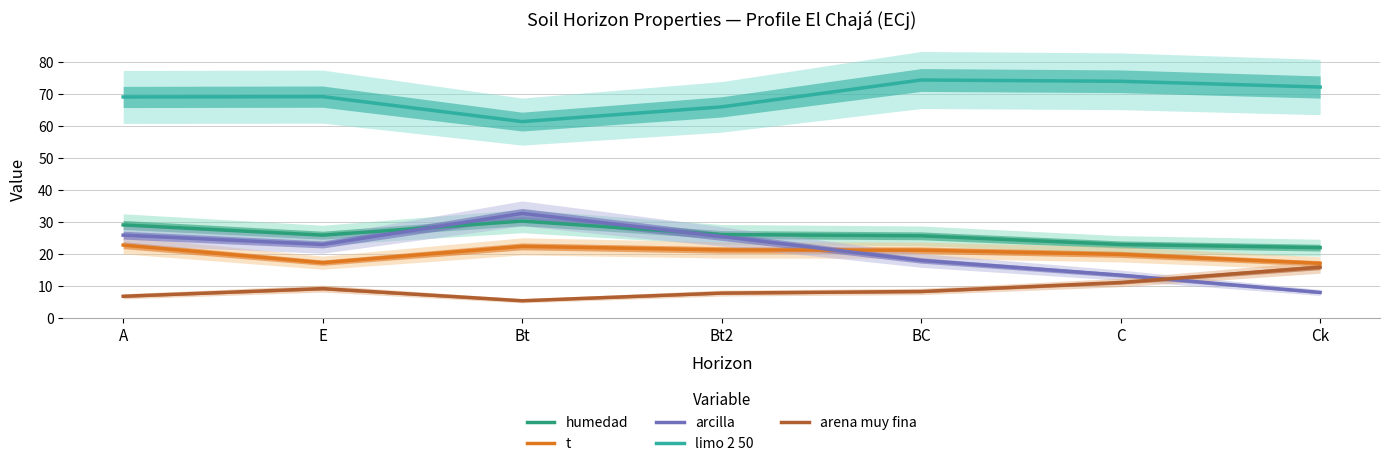

What is the value of the humedad point at the 3rd from the left?

30.2